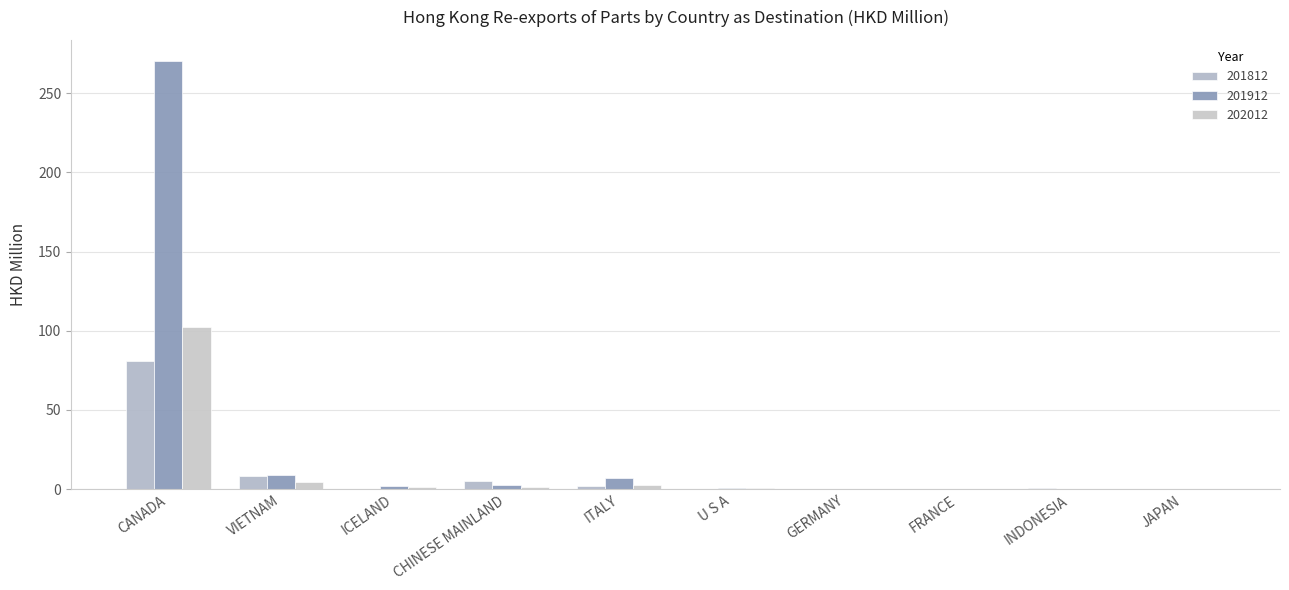

Which series has the largest total across all categories?

201912